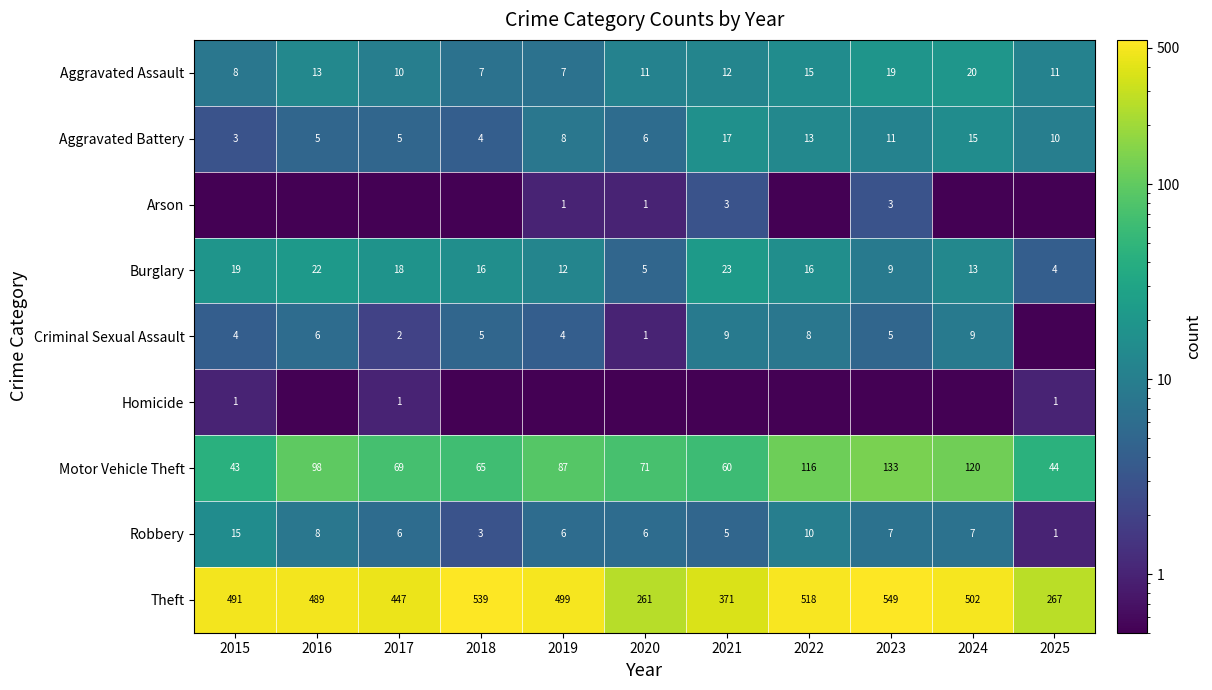

What is the spread (max minus min) of values at 2016?

488.5